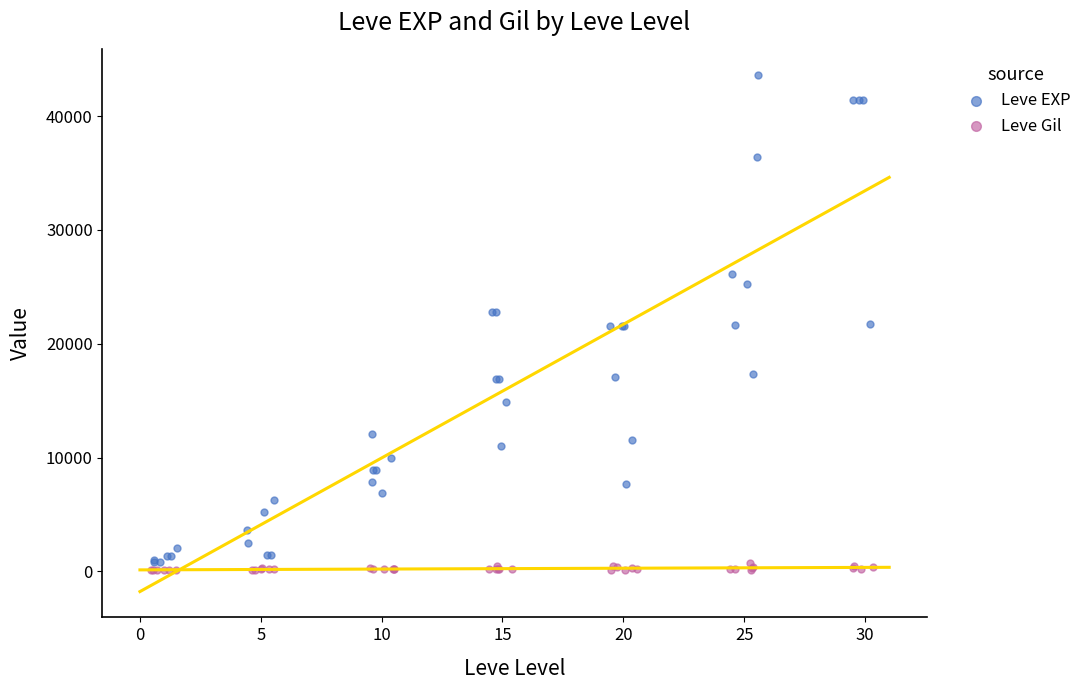

Which series has the largest Y range (max minus min)?

Leve EXP